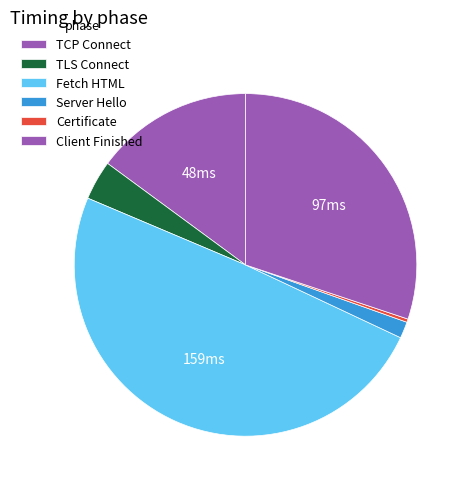

How many segments does this pie chart have?

6